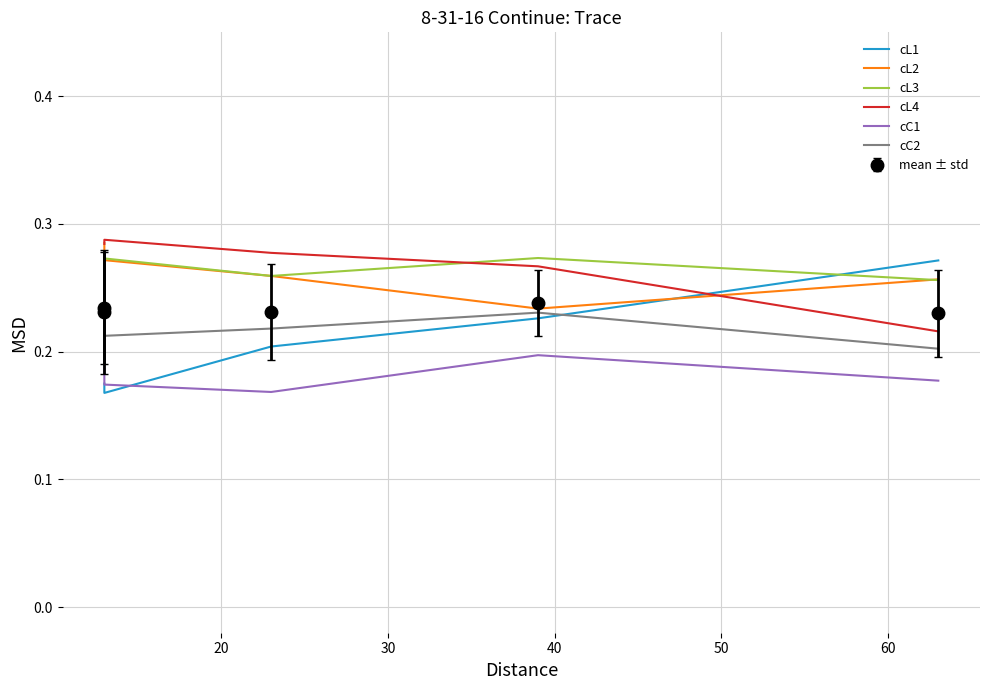

How many series are shown in this chart?

6